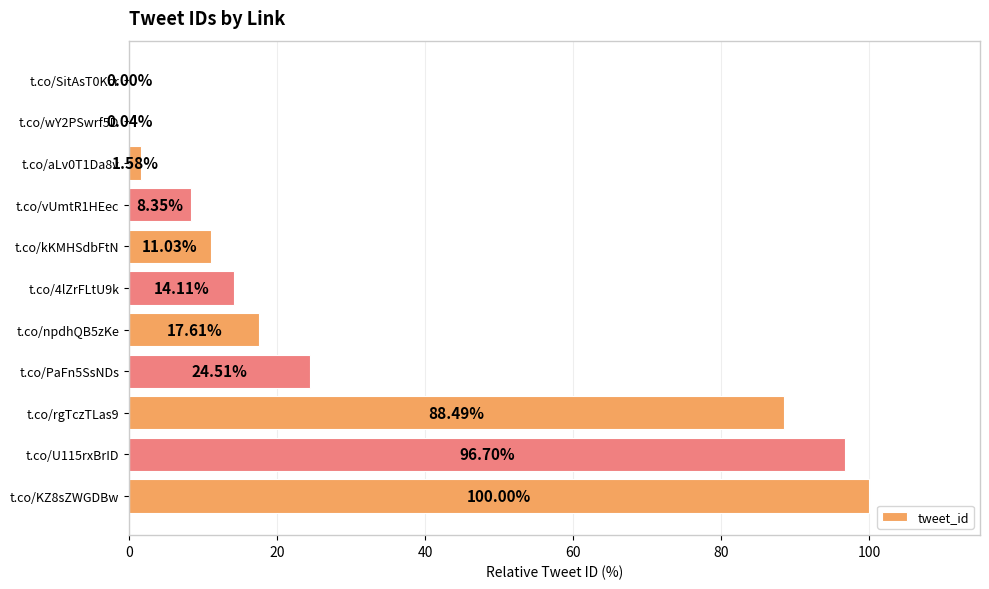

What is the sum of the values at t.co/kKMHSdbFtN and t.co/PaFn5SsNDs?

35.5